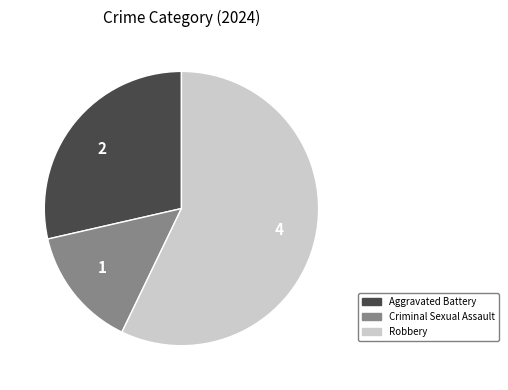

What is the majority slice?

4